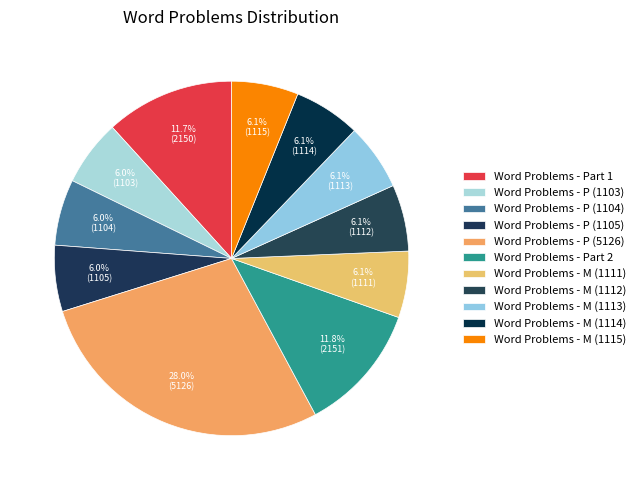

True or false: Word Problems - P (1103) accounts for 17% of the total.

False